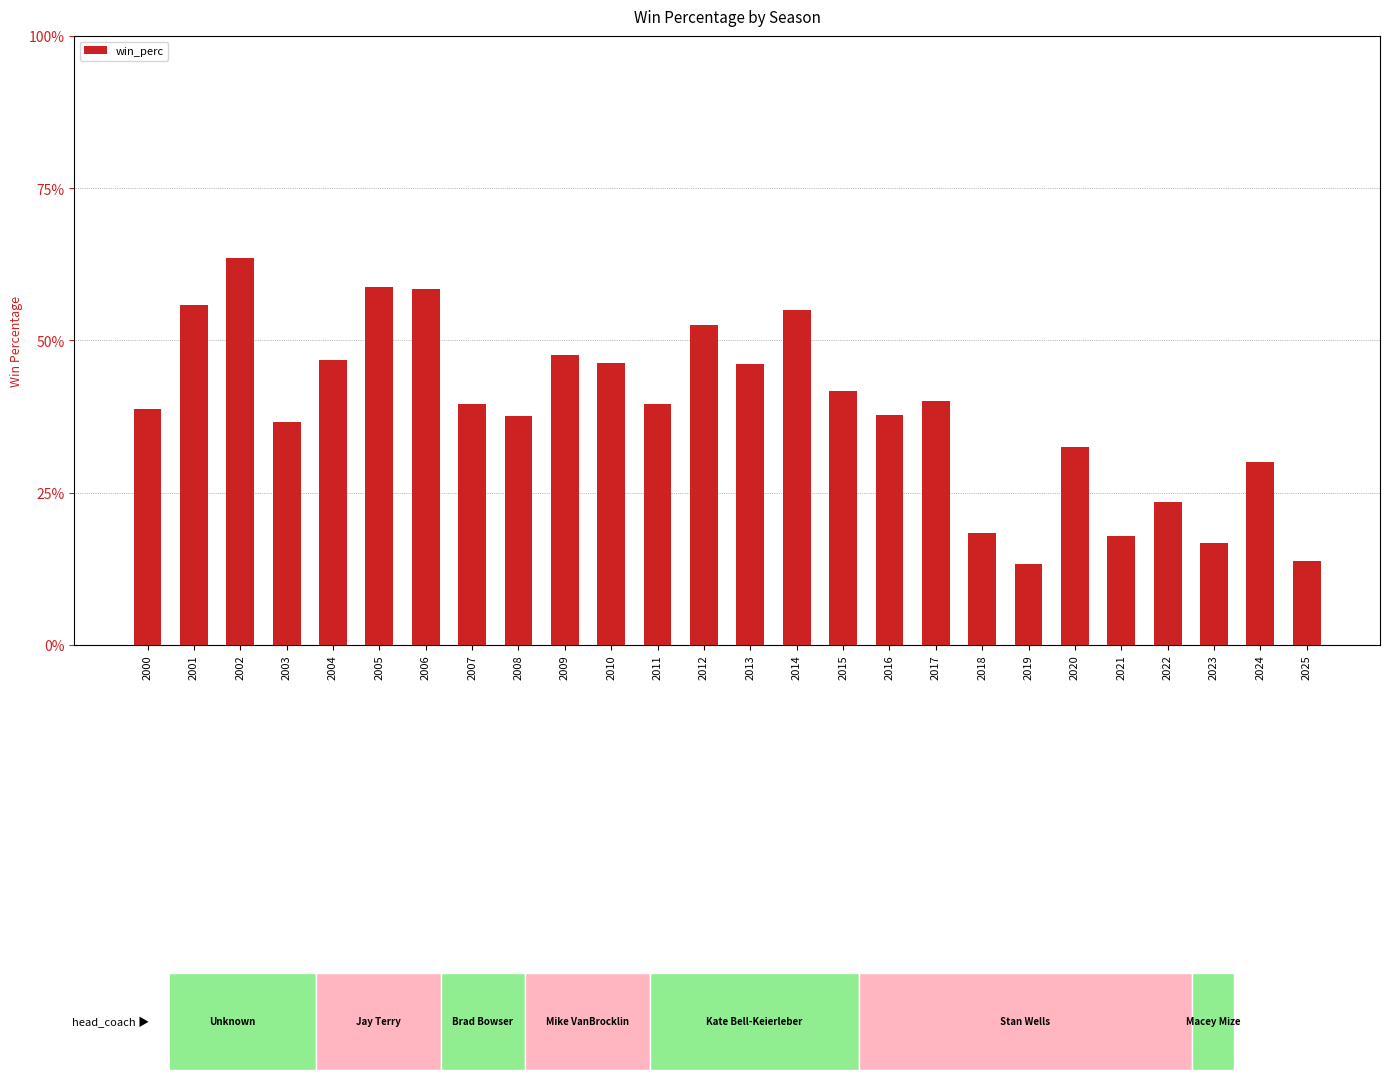

Does the chart contain stacked bars?

No